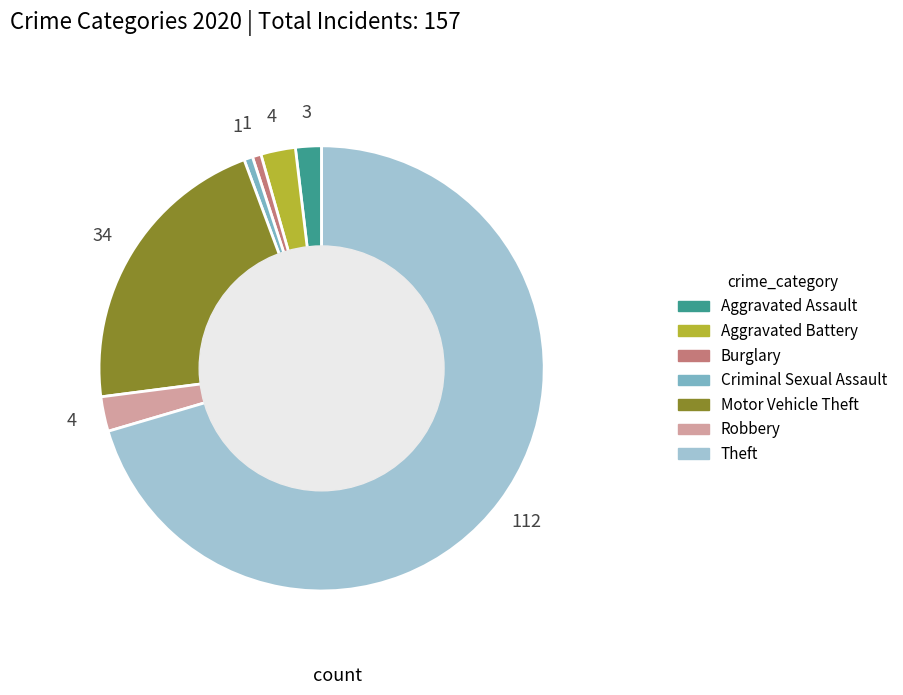

Count the number of slices in the pie.

7